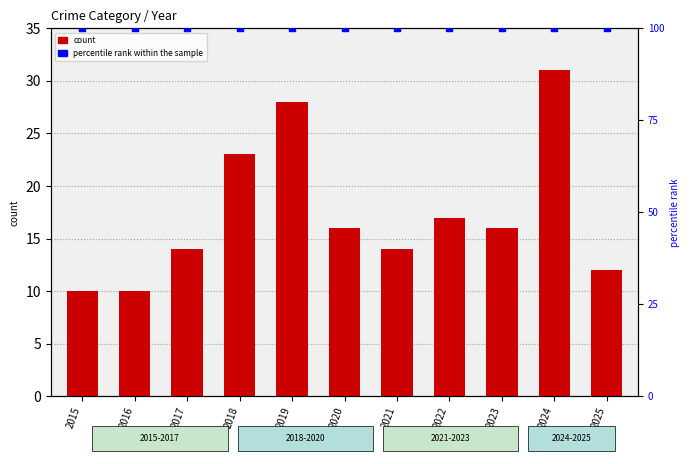

Which series has the largest total across all categories?

percentile rank within the sample